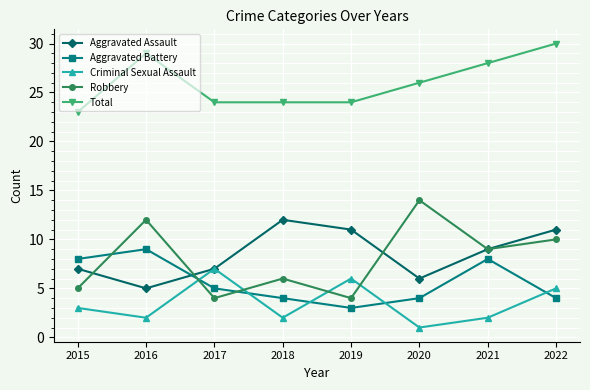

What value does the Aggravated Battery series have at 2017?

5